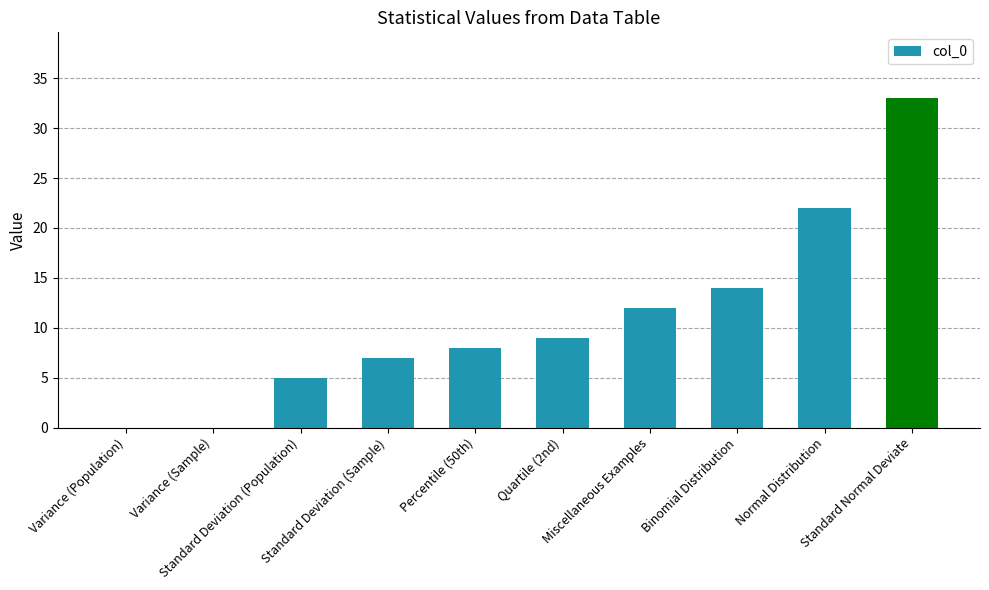

Are the bars grouped side by side (vs. stacked)?

No